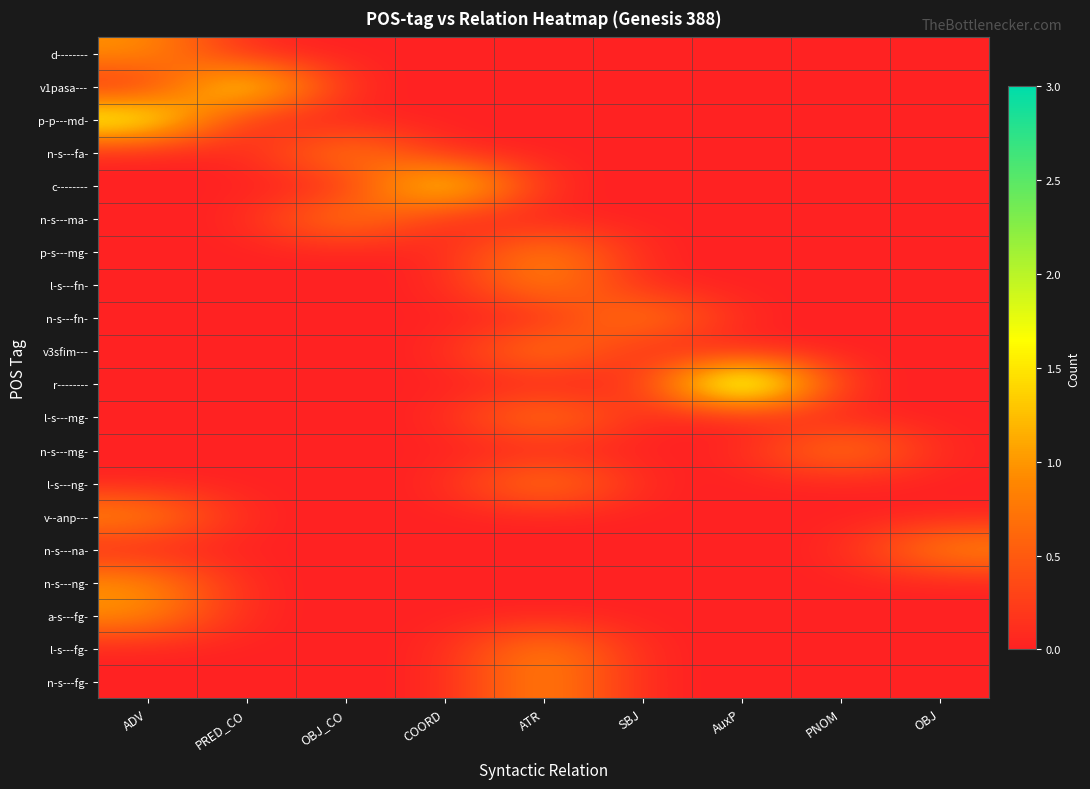

What is the spread (max minus min) of values at PRED_CO?

2